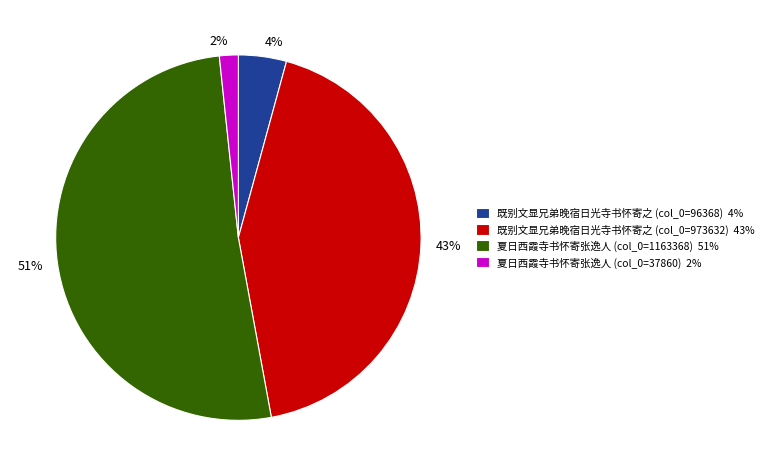

To the nearest percent, what is the average slice percentage?

25%